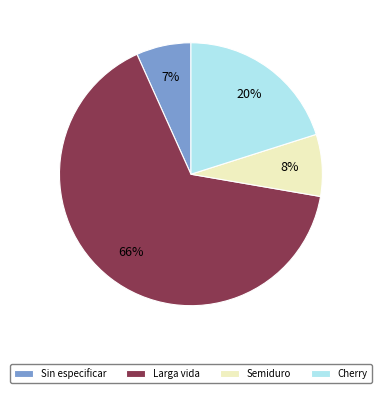

Is it true that Semiduro is 8% of the pie?

True